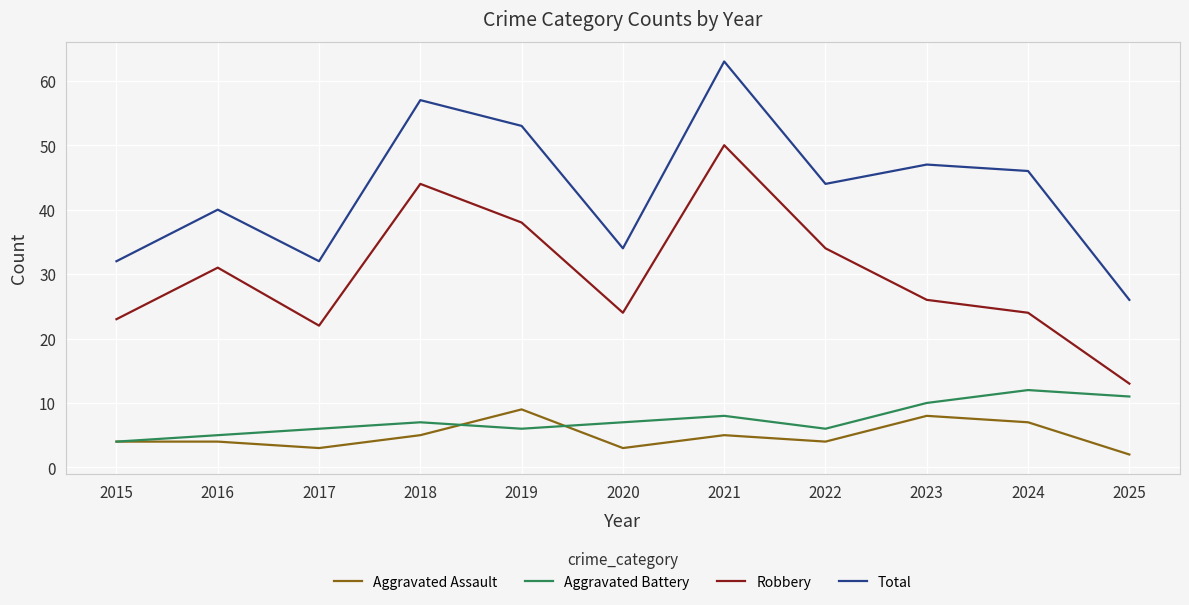

Where is the first local minimum for Total?

2017